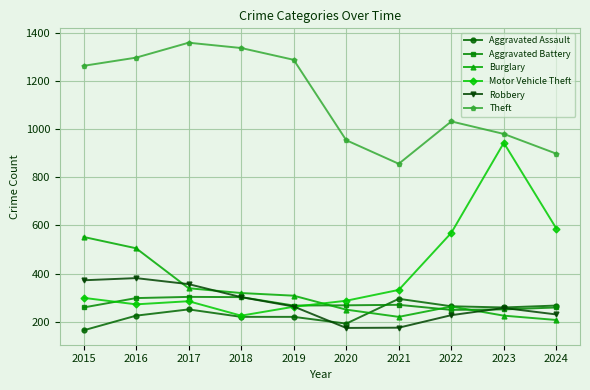

At which label does Aggravated Assault reach its minimum?

2015